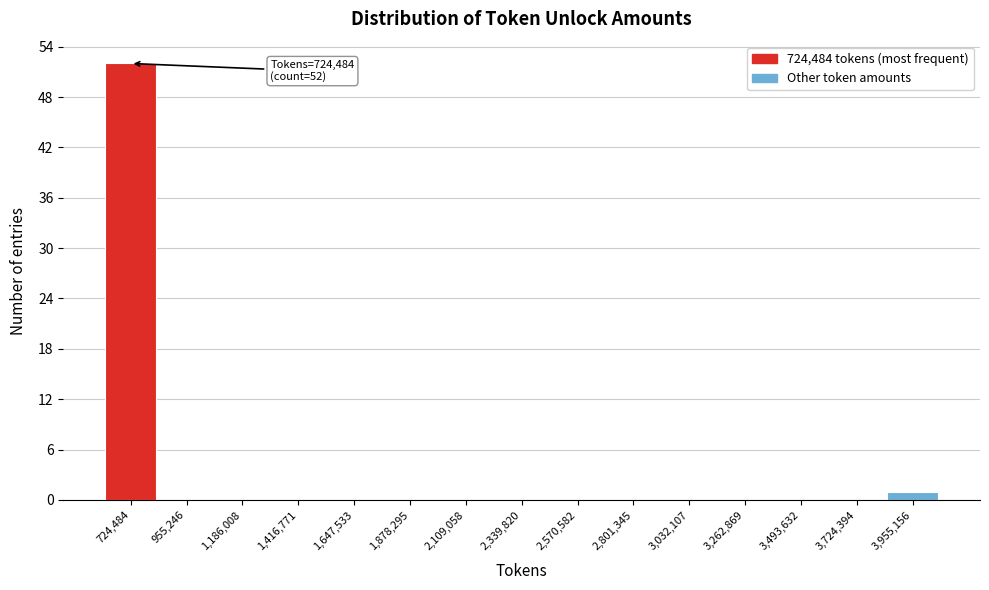

Reading left to right, extract all data points from this chart.

724,484=52	955,246=0	1,186,008=0	1,416,771=0	1,647,533=0	1,878,295=0	2,109,058=0	2,339,820=0	2,570,582=0	2,801,345=0	3,032,107=0	3,262,869=0	3,493,632=0	3,724,394=0	3,955,156=1